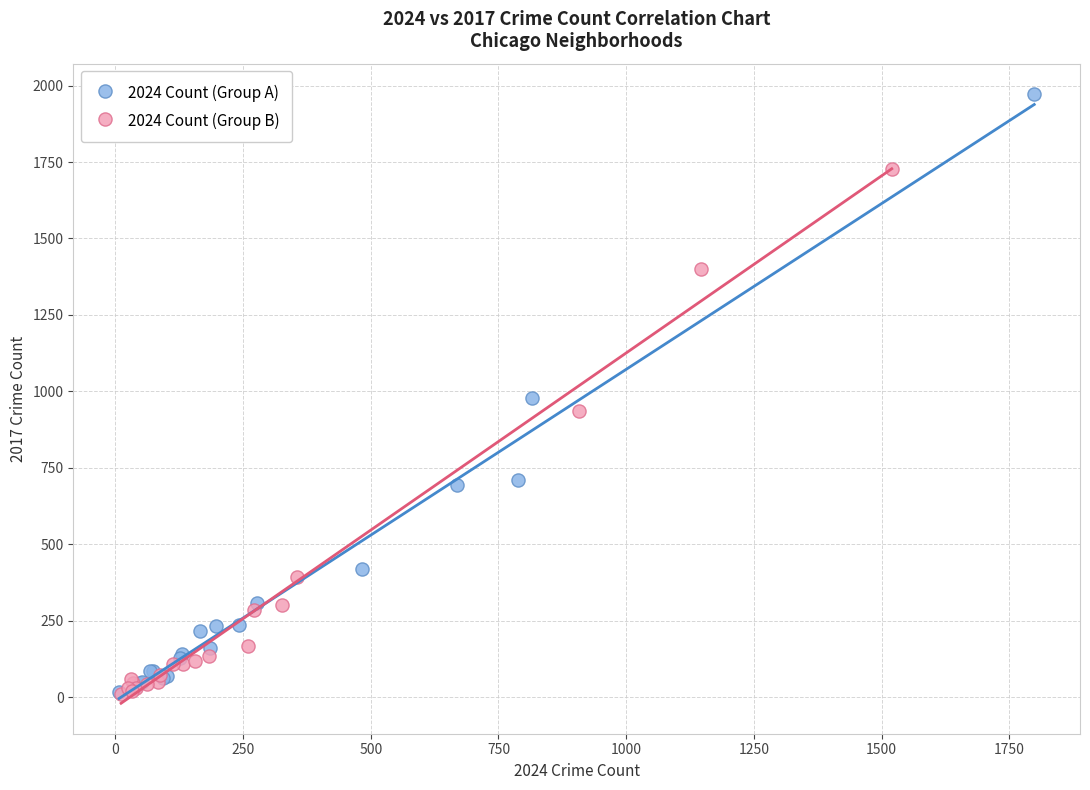

What are all the series names shown in the legend?

2024 Count (Group A), 2024 Count (Group B)